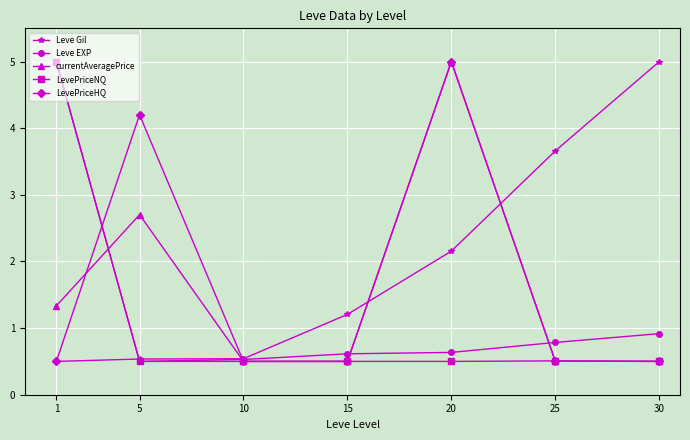

Which series has the largest total across all categories?

Leve Gil